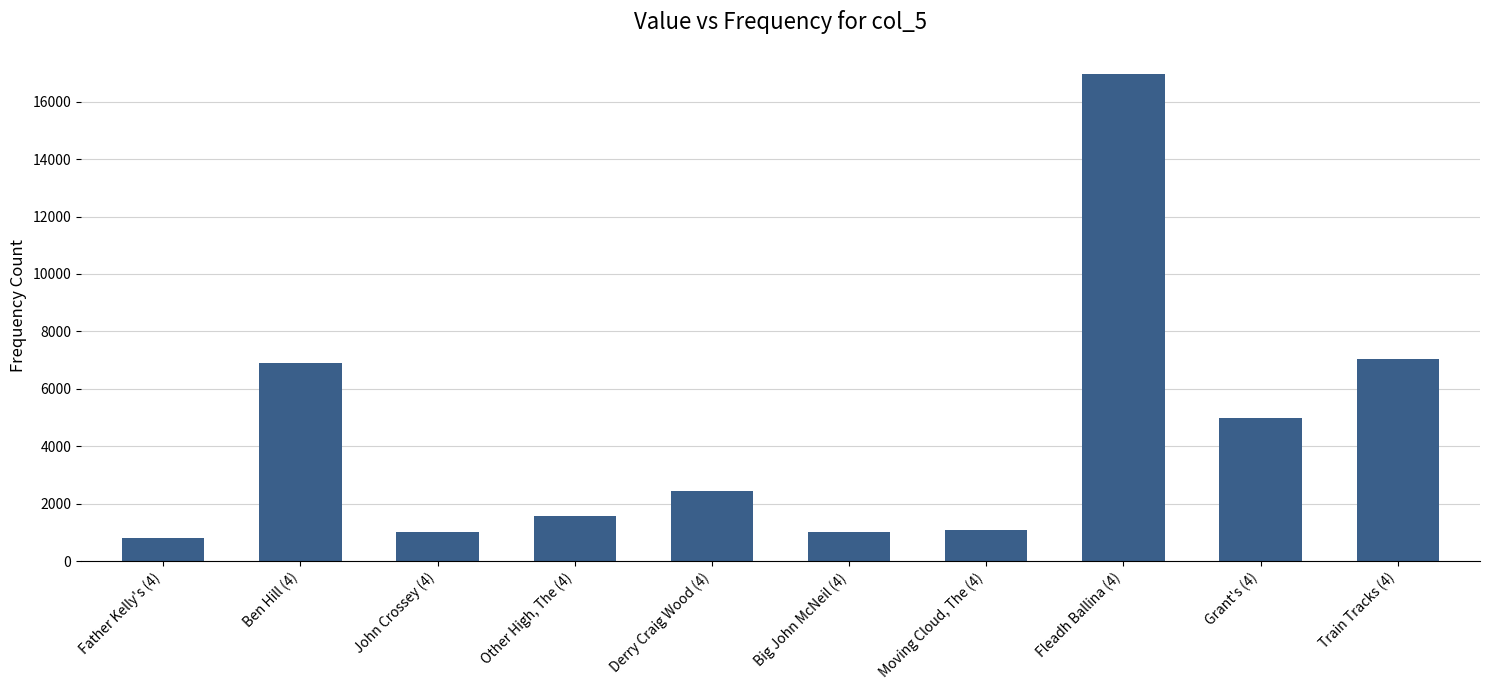

Where is the data nearest to the value 8875?

Train Tracks (4)